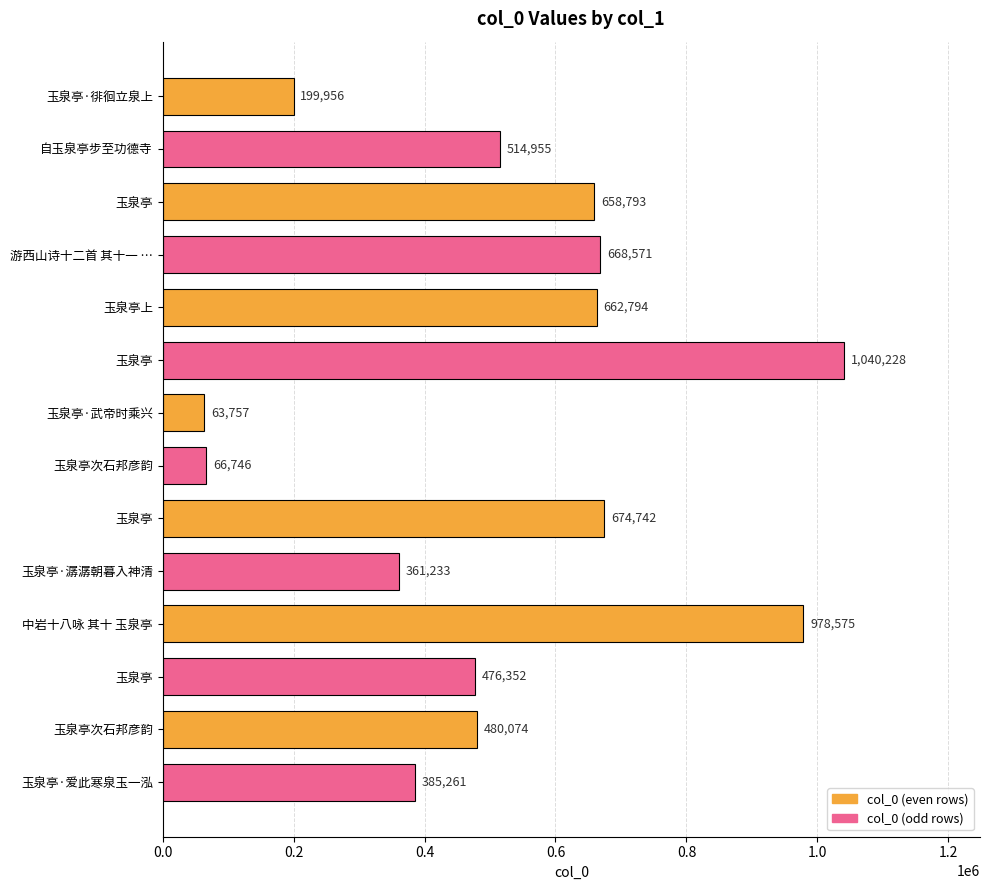

Count the number of categories in the chart.

14